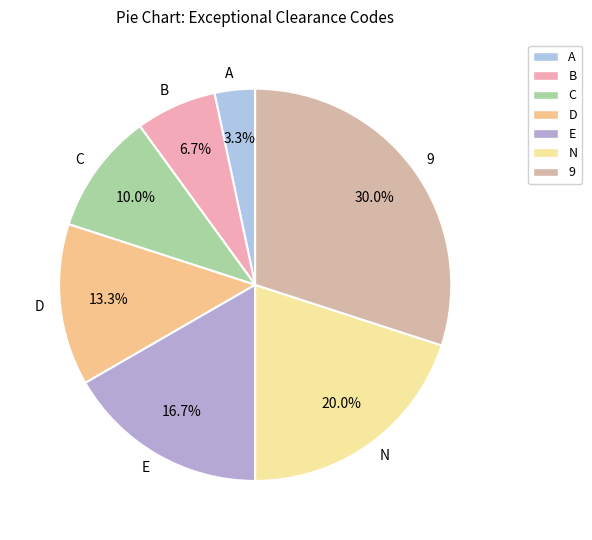

Count the number of slices in the pie.

7